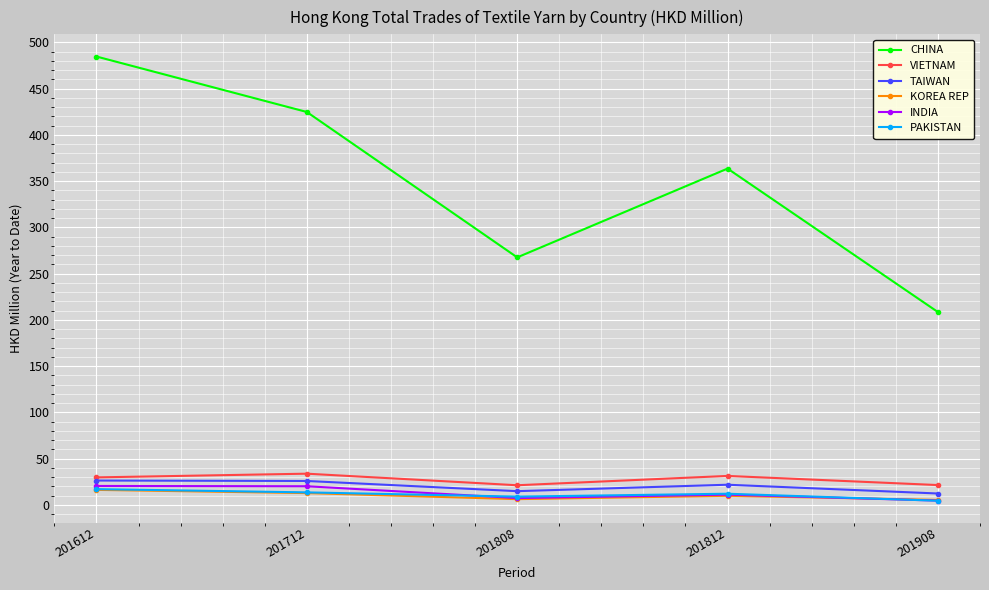

The PAKISTAN series shows 4.4 at 201908. True or false?

True